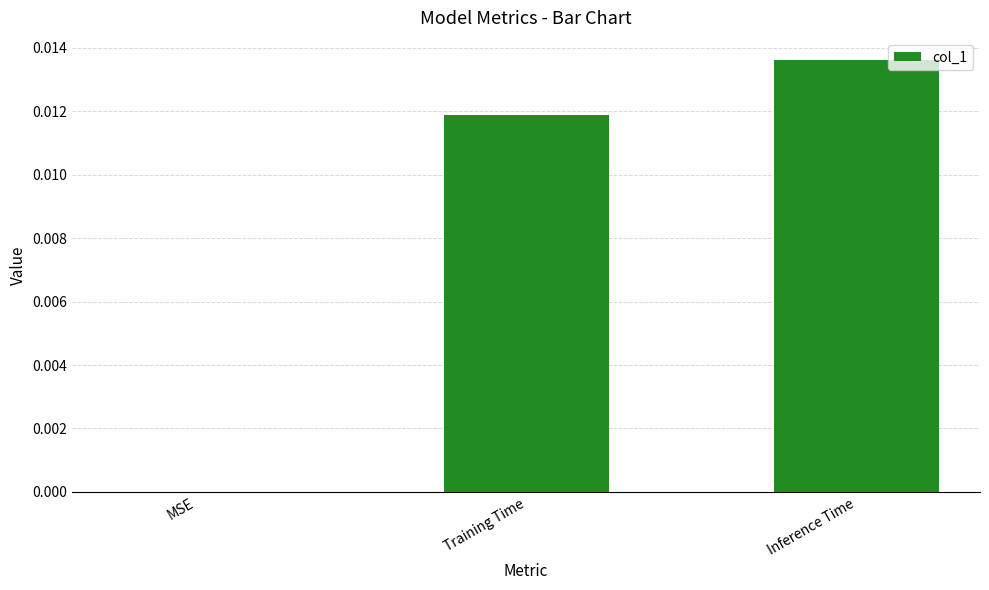

Is it true that the value at Inference Time is 0.0?

True